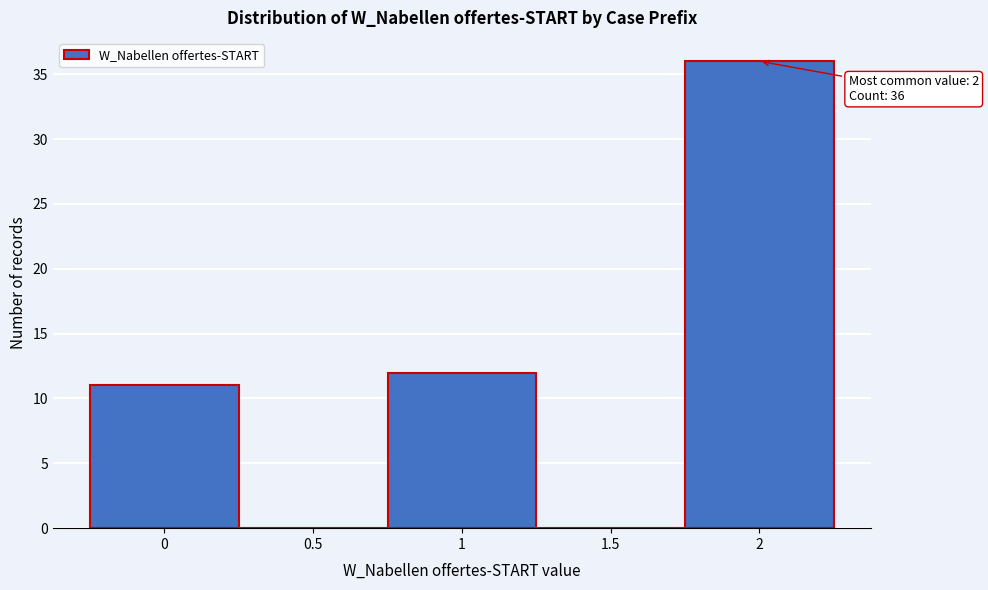

Over which range of the x-axis is the bar tallest?

1.75 to 2.25